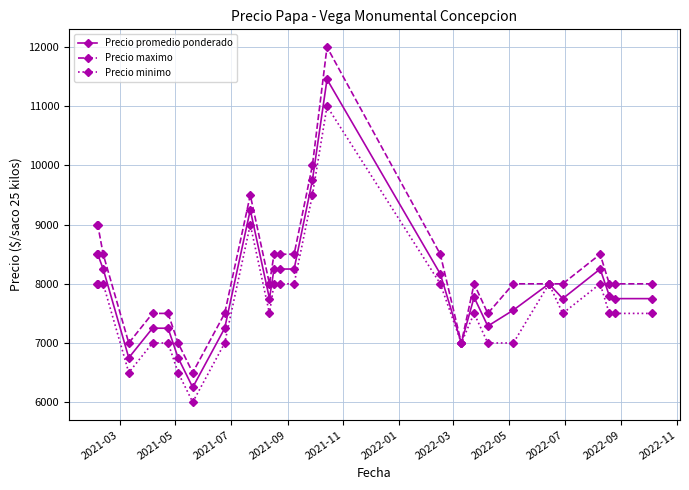

True or false: Precio maximo has more than 2 points higher than both neighbors.

True